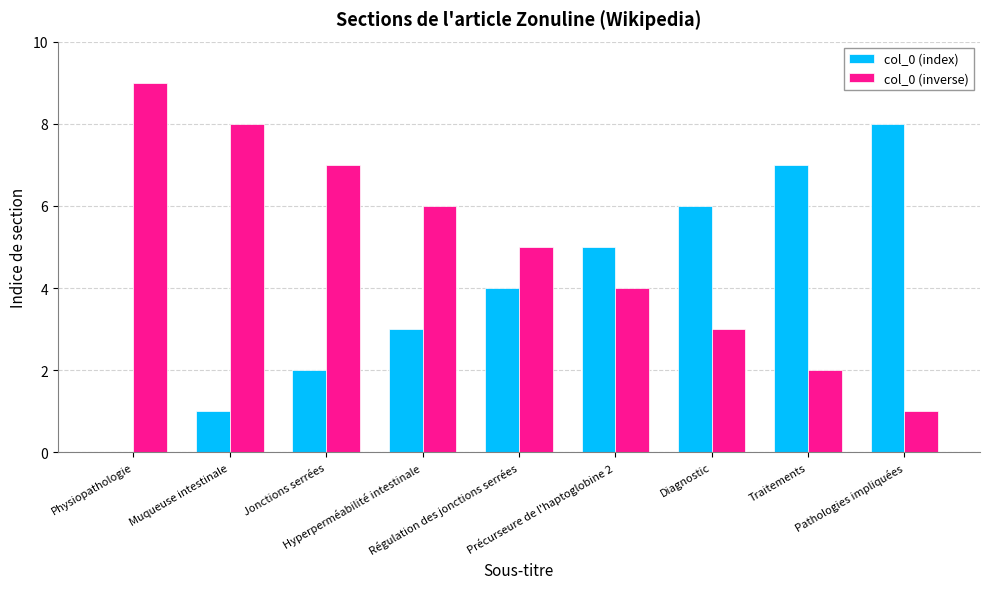

What are all the series names shown in the legend?

col_0 (index), col_0 (inverse)